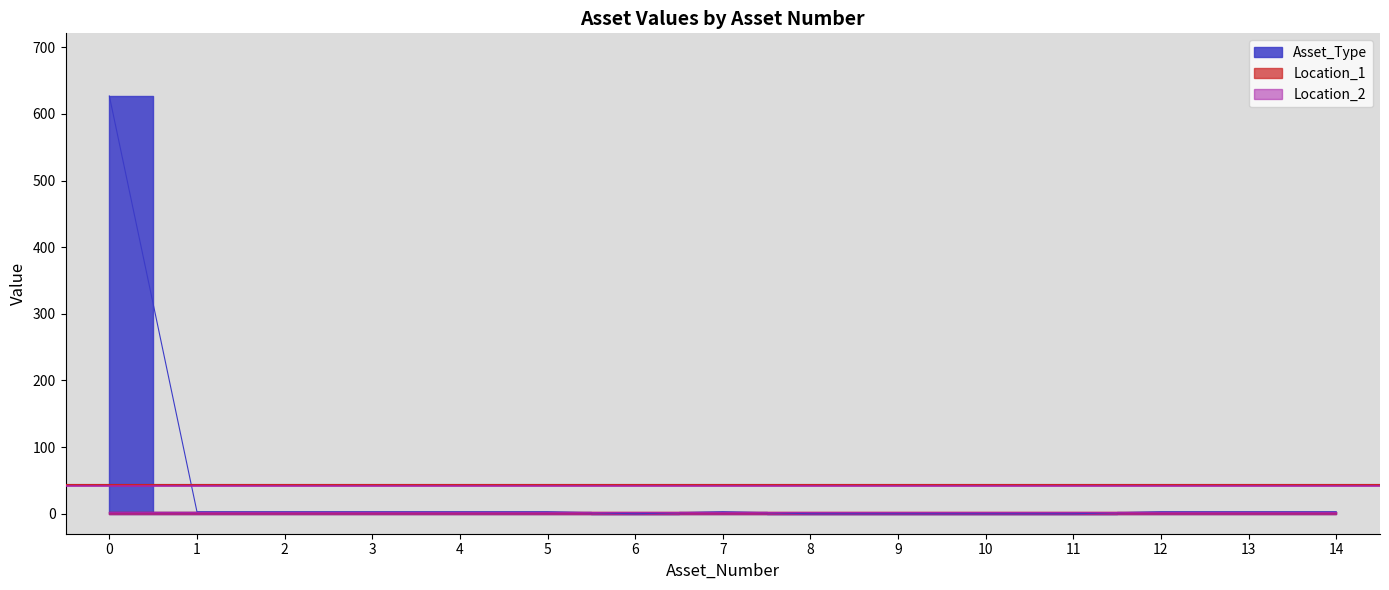

True or false: Asset_Type has a value of -368 at 11.

False